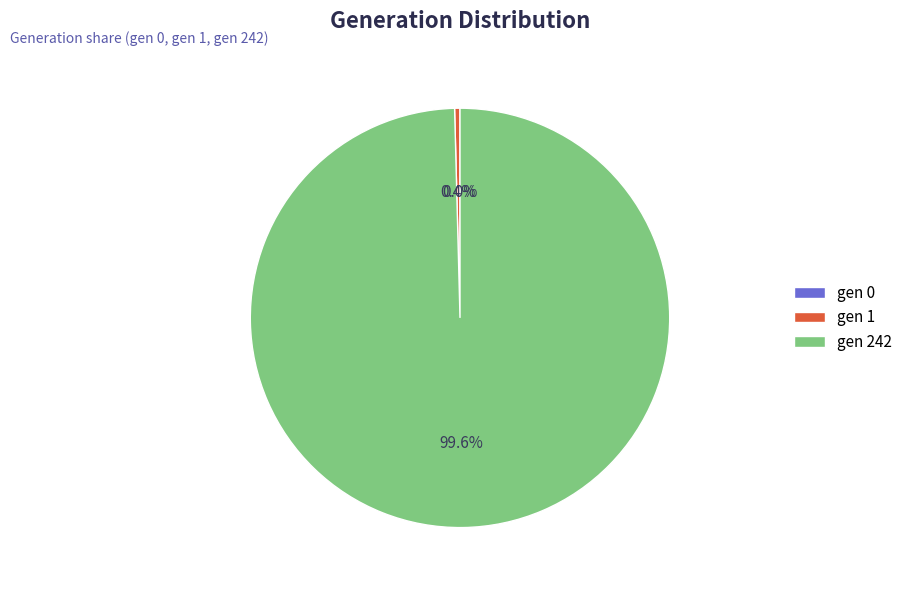

Does gen 242 represent more than half of the total?

Yes